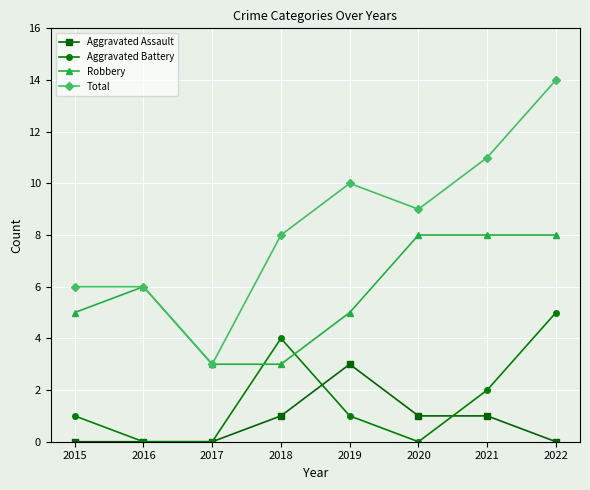

Which series ends up on top after the final intersection of Robbery and Aggravated Battery?

Robbery